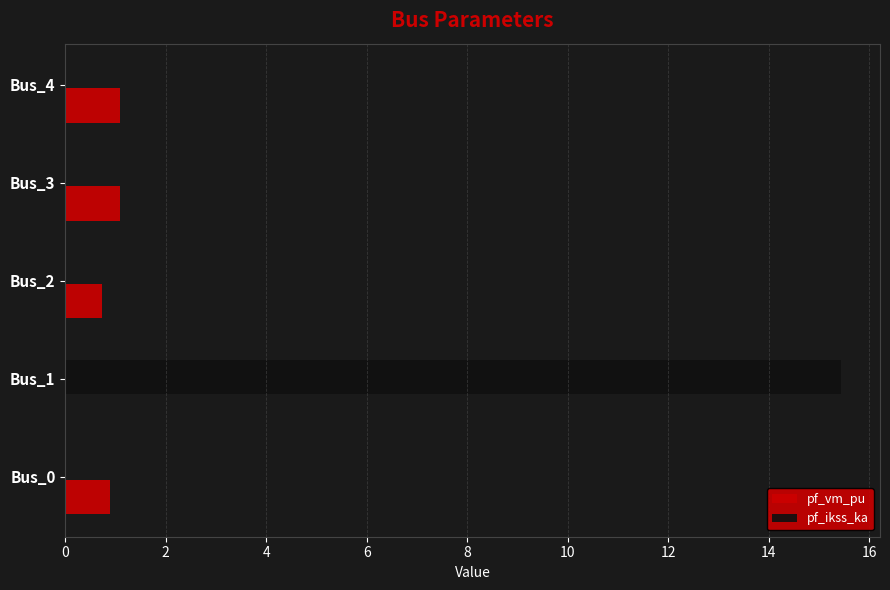

True or false: pf_ikss_ka has a value of 0.0 at Bus_4.

True